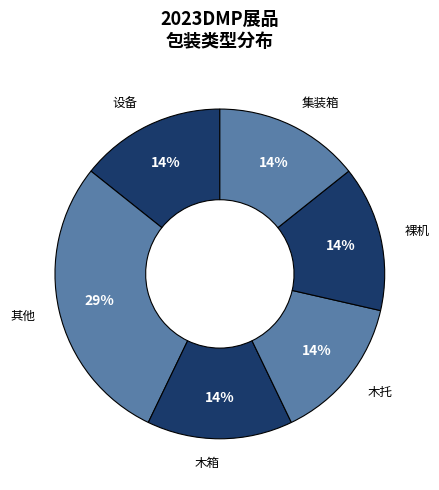

What is the smallest slice in the pie chart?

设备